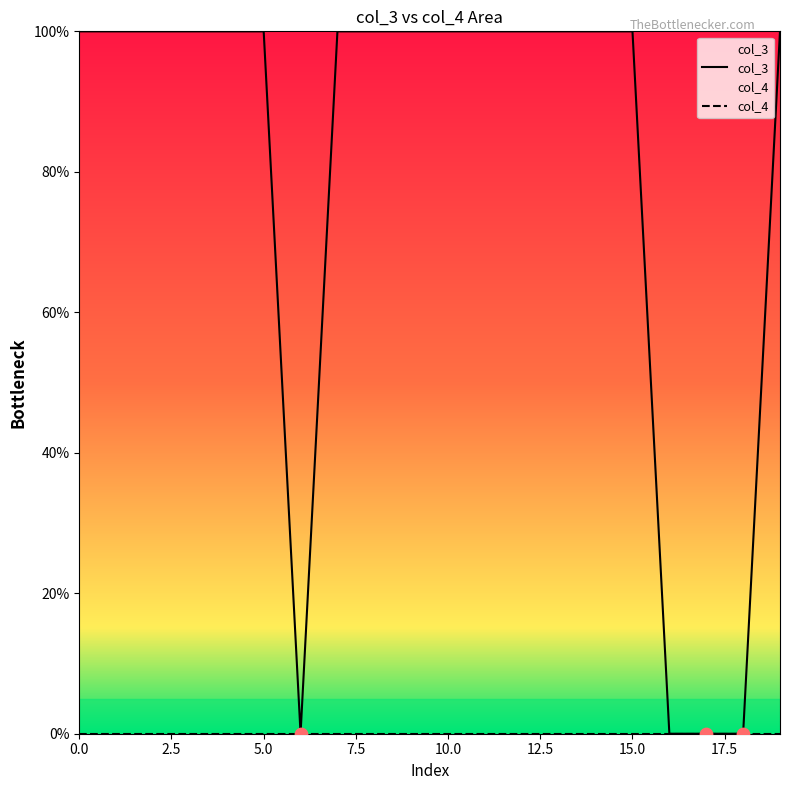

Which series has the widest spread of values?

col_3